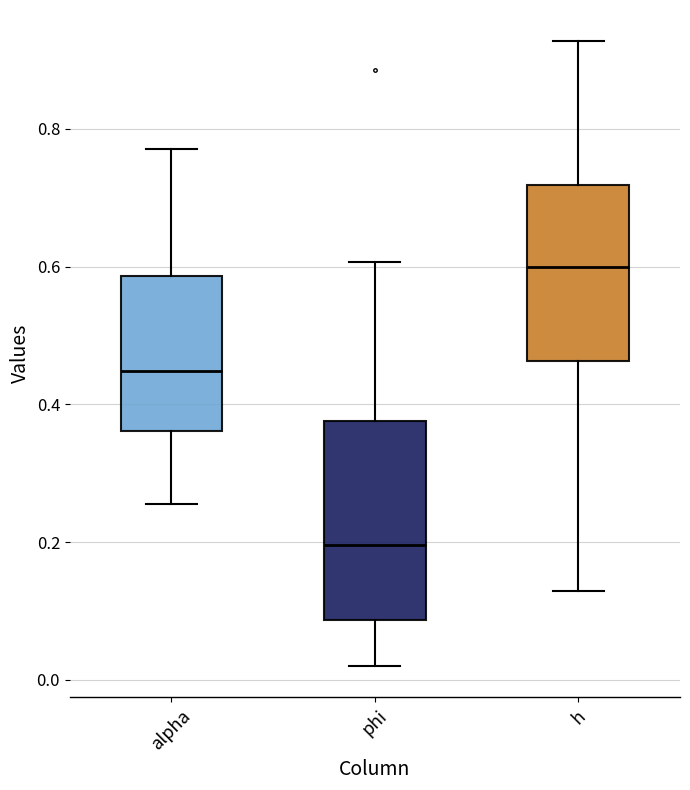

Comparing the boxes themselves (not the whiskers), which one is the tallest?

phi